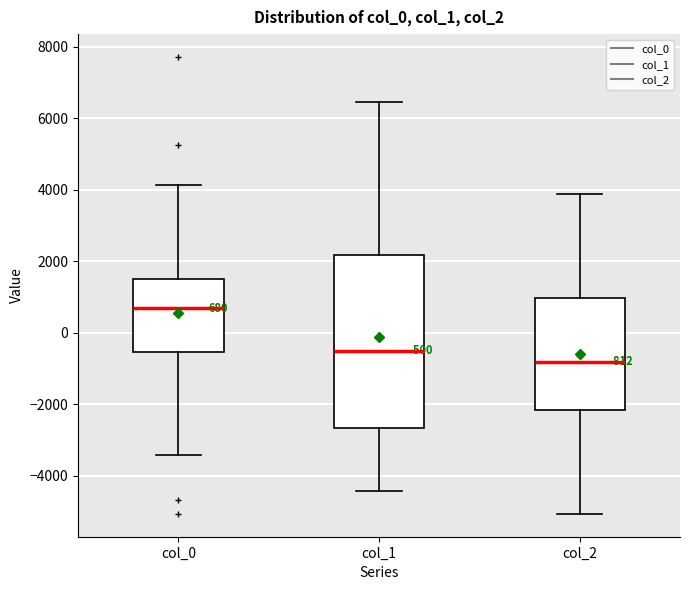

Comparing the boxes themselves (not the whiskers), which one is the tallest?

col_1